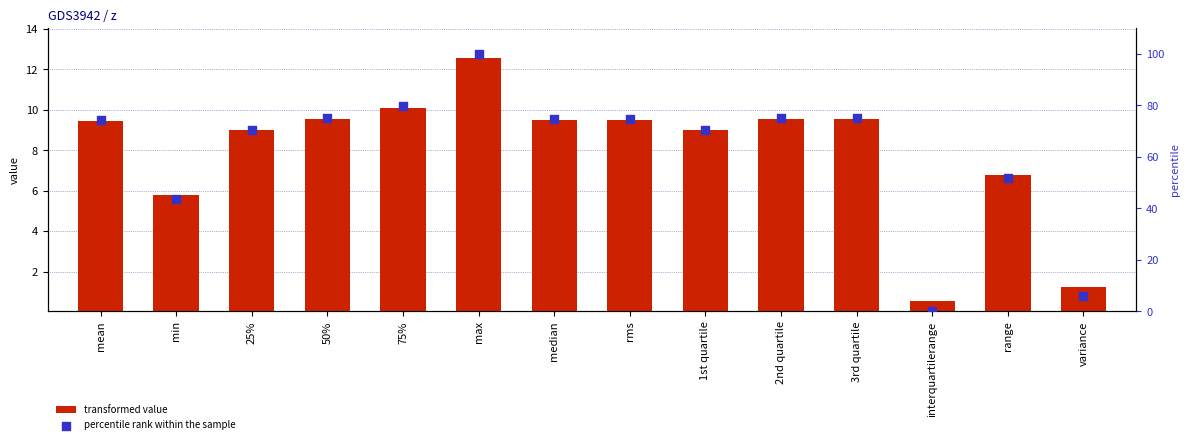

Which series contains the highest Y value?

percentile rank within the sample